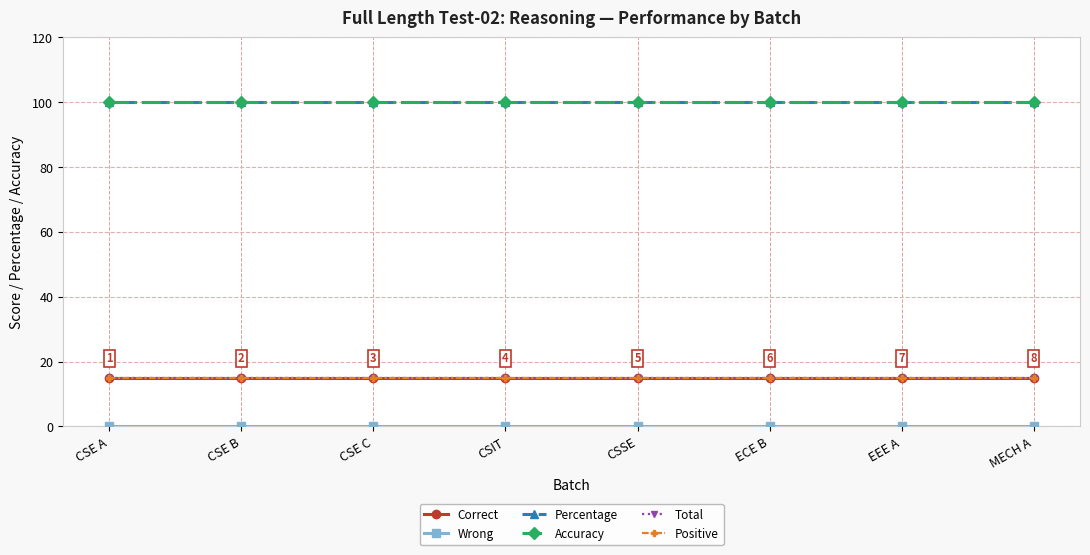

Reading left to right, extract all data points from this chart.

Correct: CSE A=15	CSE B=15	CSE C=15	CSIT=15	CSSE=15	ECE B=15	EEE A=15	MECH A=15
Wrong: CSE A=0	CSE B=0	CSE C=0	CSIT=0	CSSE=0	ECE B=0	EEE A=0	MECH A=0
Percentage: CSE A=100	CSE B=100	CSE C=100	CSIT=100	CSSE=100	ECE B=100	EEE A=100	MECH A=100
Accuracy: CSE A=100	CSE B=100	CSE C=100	CSIT=100	CSSE=100	ECE B=100	EEE A=100	MECH A=100
Total: CSE A=15	CSE B=15	CSE C=15	CSIT=15	CSSE=15	ECE B=15	EEE A=15	MECH A=15
Positive: CSE A=15	CSE B=15	CSE C=15	CSIT=15	CSSE=15	ECE B=15	EEE A=15	MECH A=15